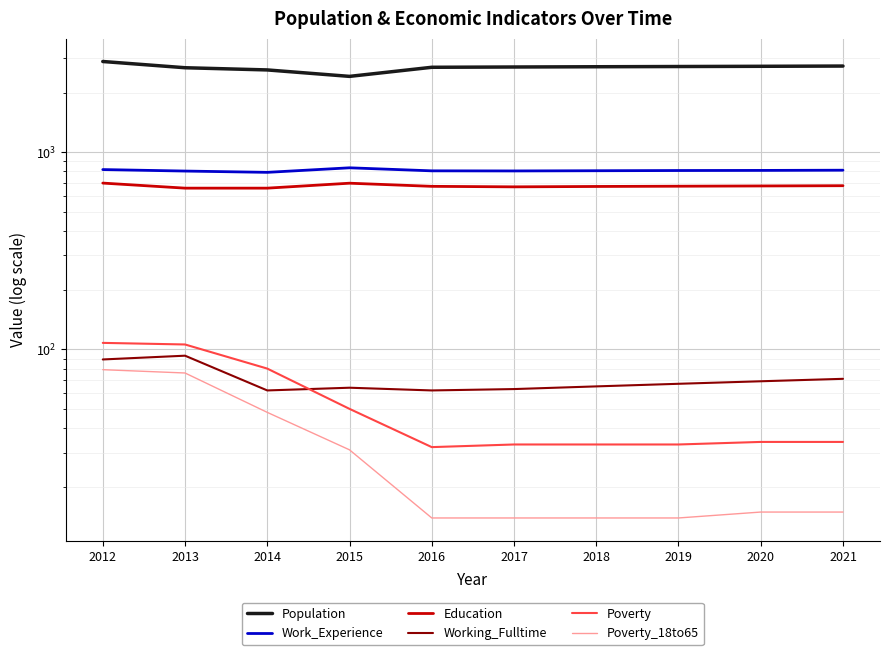

What is the average value of the Poverty_18to65 series?

32